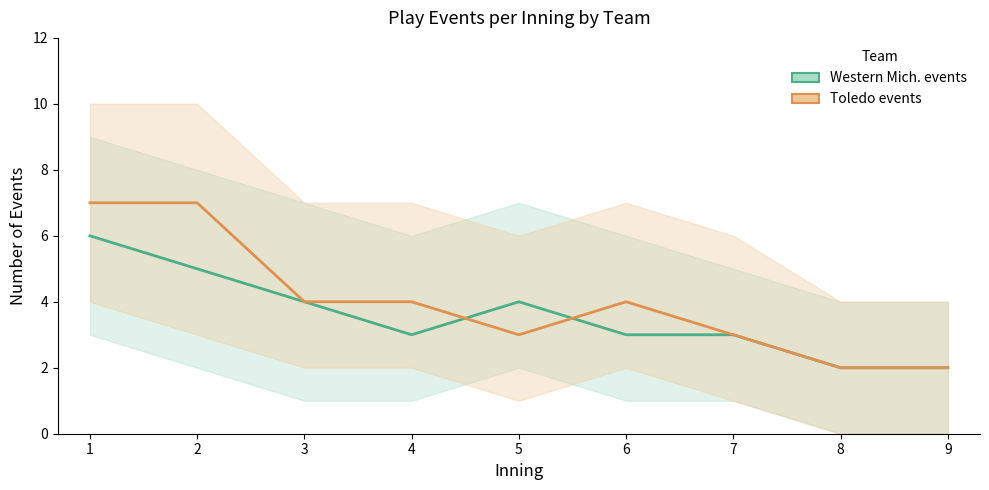

Rank the series at 5 from lowest to highest value.

Toledo events, Western Mich. events